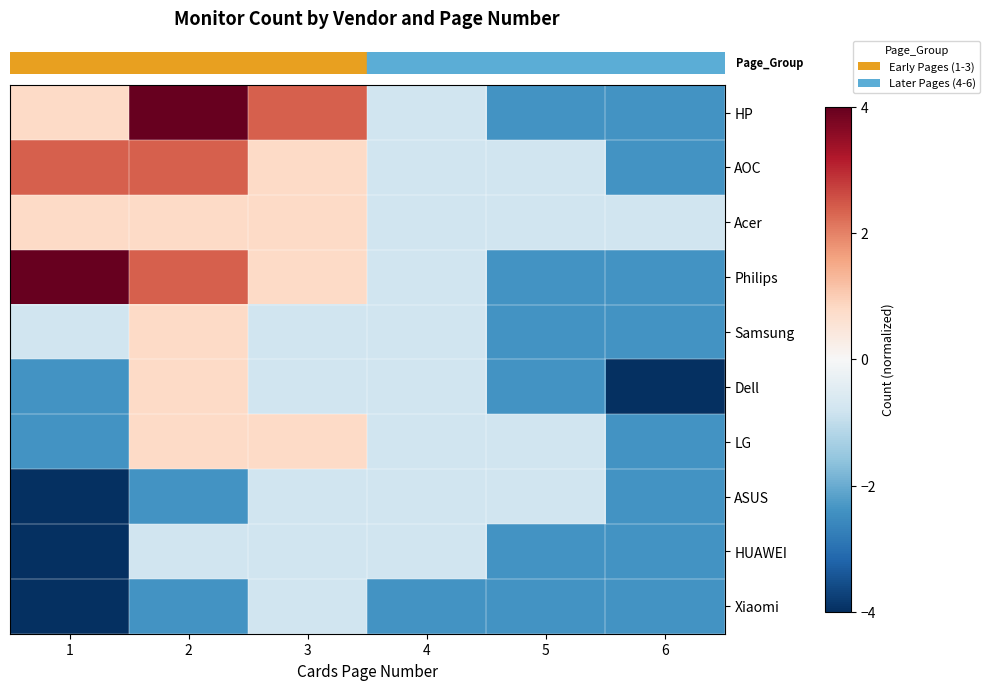

Reading right to left, list all the values displayed in this chart.

row_0: 6=-2.4	5=-2.4	4=-0.8	3=2.4	2=4.0	1=0.8
row_1: 6=-2.4	5=-0.8	4=-0.8	3=0.8	2=2.4	1=2.4
row_2: 6=-0.8	5=-0.8	4=-0.8	3=0.8	2=0.8	1=0.8
row_3: 6=-2.4	5=-2.4	4=-0.8	3=0.8	2=2.4	1=4.0
row_4: 6=-2.4	5=-2.4	4=-0.8	3=-0.8	2=0.8	1=-0.8
row_5: 6=-4.0	5=-2.4	4=-0.8	3=-0.8	2=0.8	1=-2.4
row_6: 6=-2.4	5=-0.8	4=-0.8	3=0.8	2=0.8	1=-2.4
row_7: 6=-2.4	5=-0.8	4=-0.8	3=-0.8	2=-2.4	1=-4.0
row_8: 6=-2.4	5=-2.4	4=-0.8	3=-0.8	2=-0.8	1=-4.0
row_9: 6=-2.4	5=-2.4	4=-2.4	3=-0.8	2=-2.4	1=-4.0